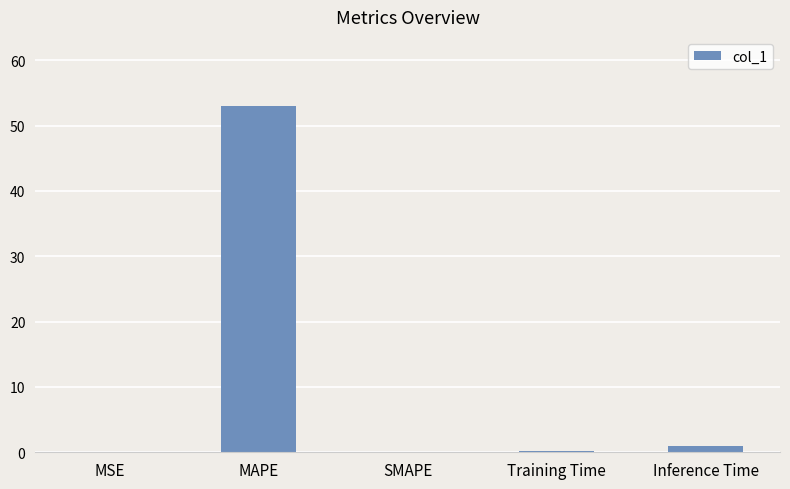

What is the sum of the values at SMAPE and MAPE?

53.0